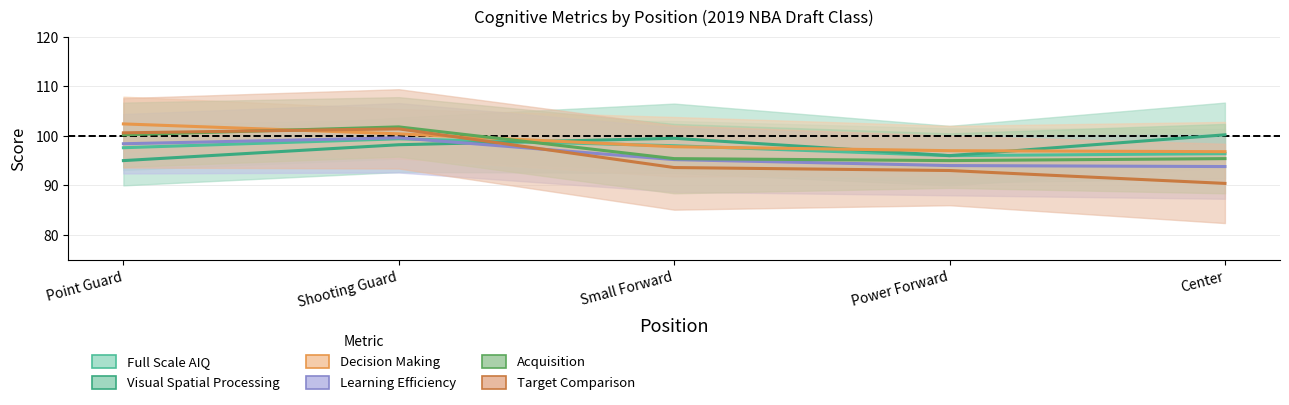

Where is Acquisition nearest to the value 98?

Point Guard